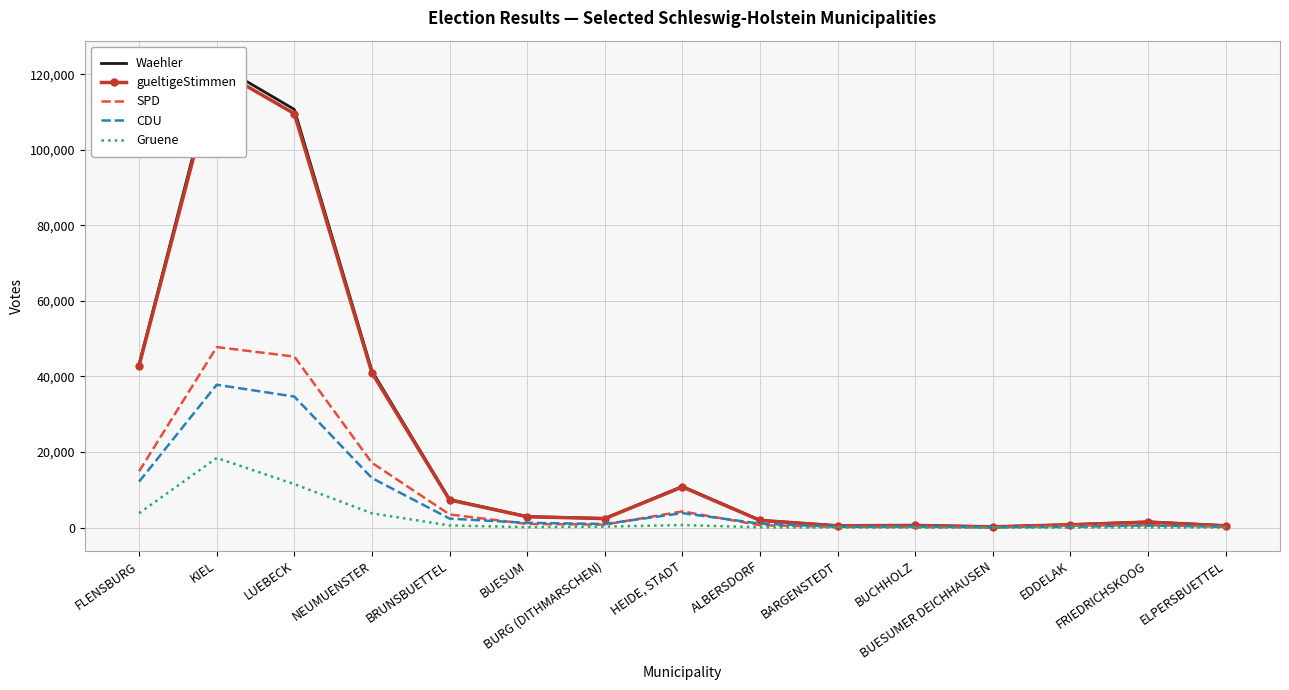

What is the difference between the CDU values at BUCHHOLZ and HEIDE, STADT?

3559